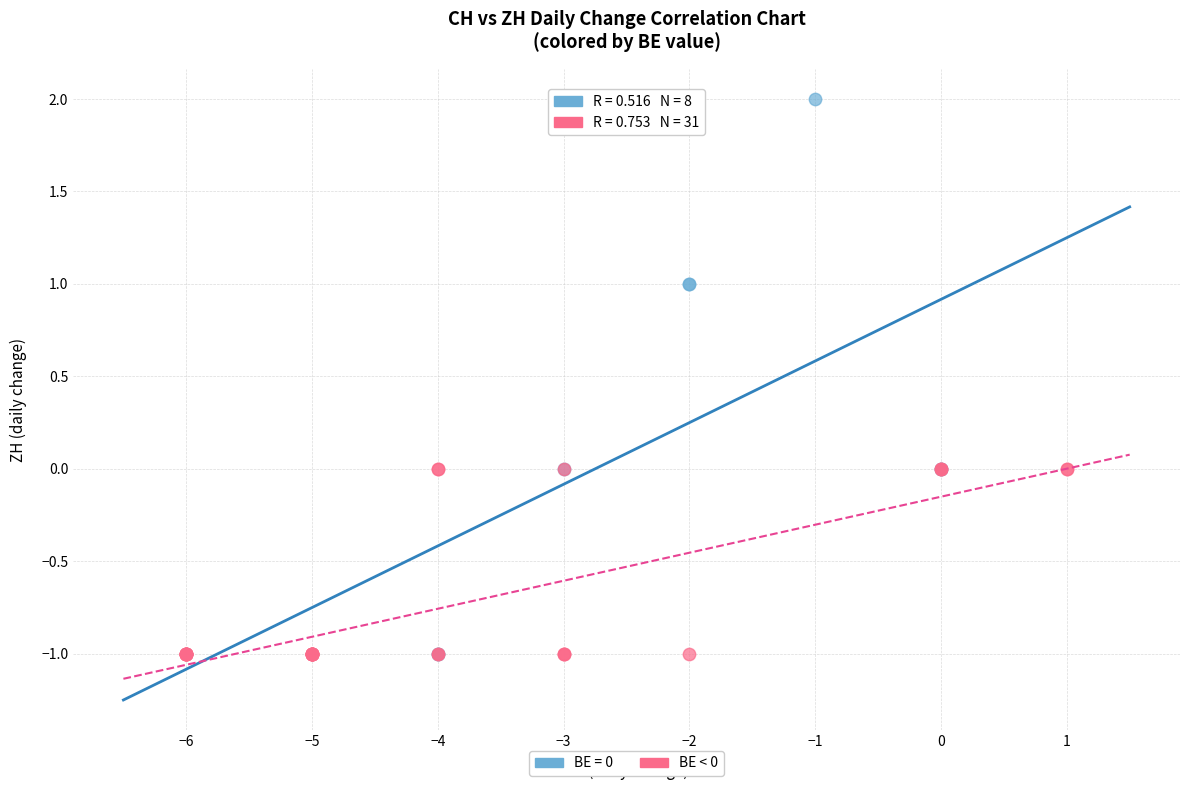

Which series has the largest Y range (max minus min)?

BE = 0